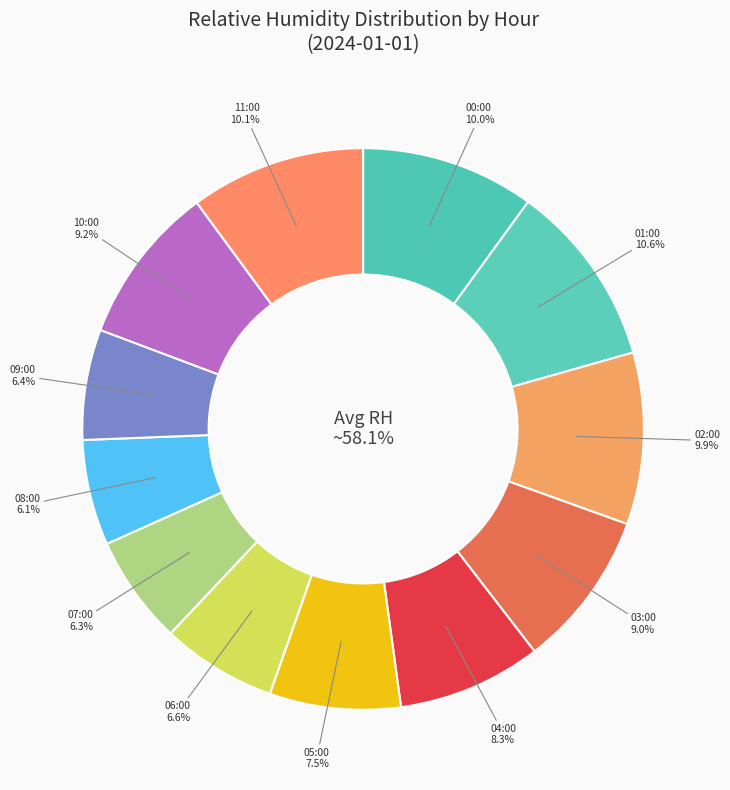

Which has a higher value, 06:00 (673 W/m²) or 02:00 (208 W/m²)?

02:00 (208 W/m²)